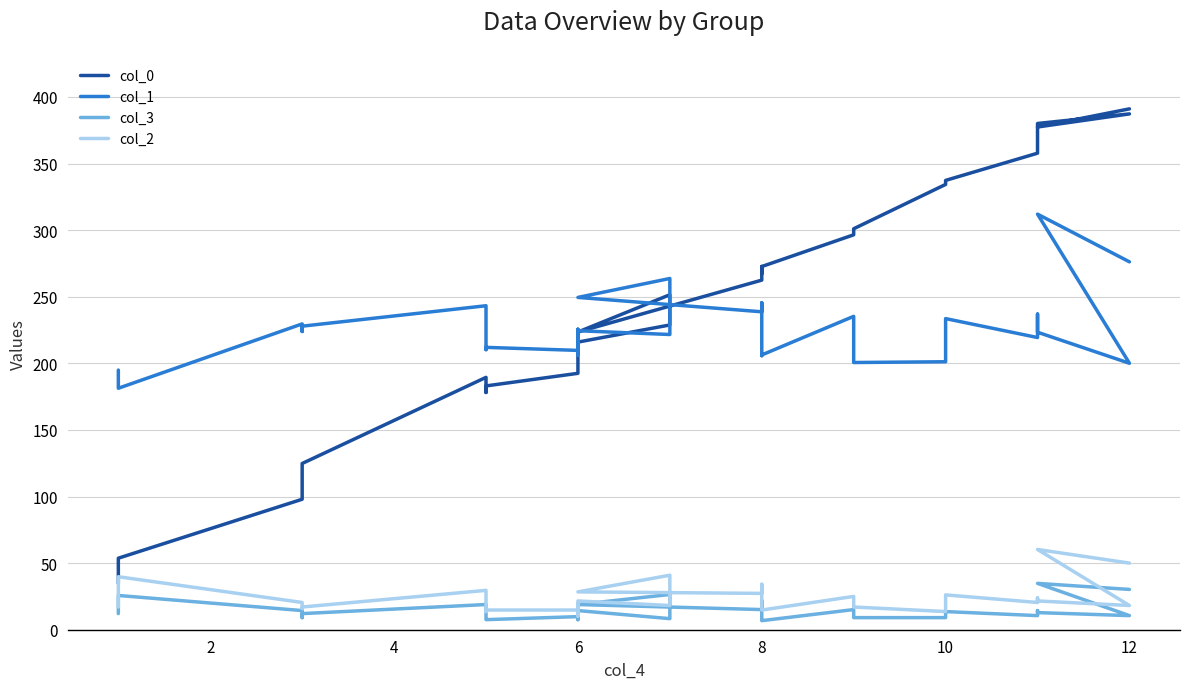

What is the sum of all col_3 values?

445.5